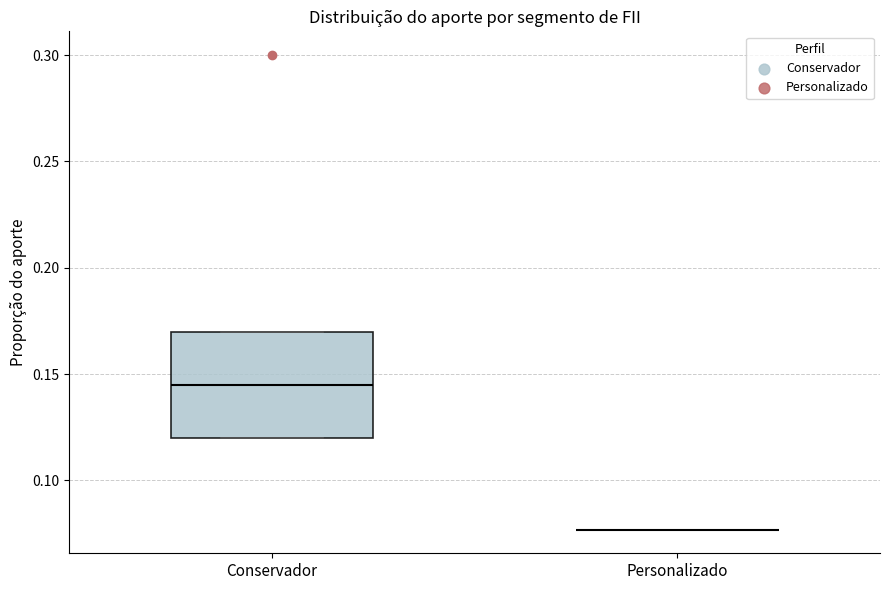

Reading left to right, transcribe this box plot: for each box, give where its median line is, the range the box spans, and where its two whiskers end, as read against the y-axis. The values are not printed on the chart, so give them approximately, as read against the axis.

Conservador: median 0.145, box 0.120 to 0.170, whiskers 0.120 to 0.170
Personalizado: box collapsed to a line at 0.075, whiskers 0.075 to 0.075